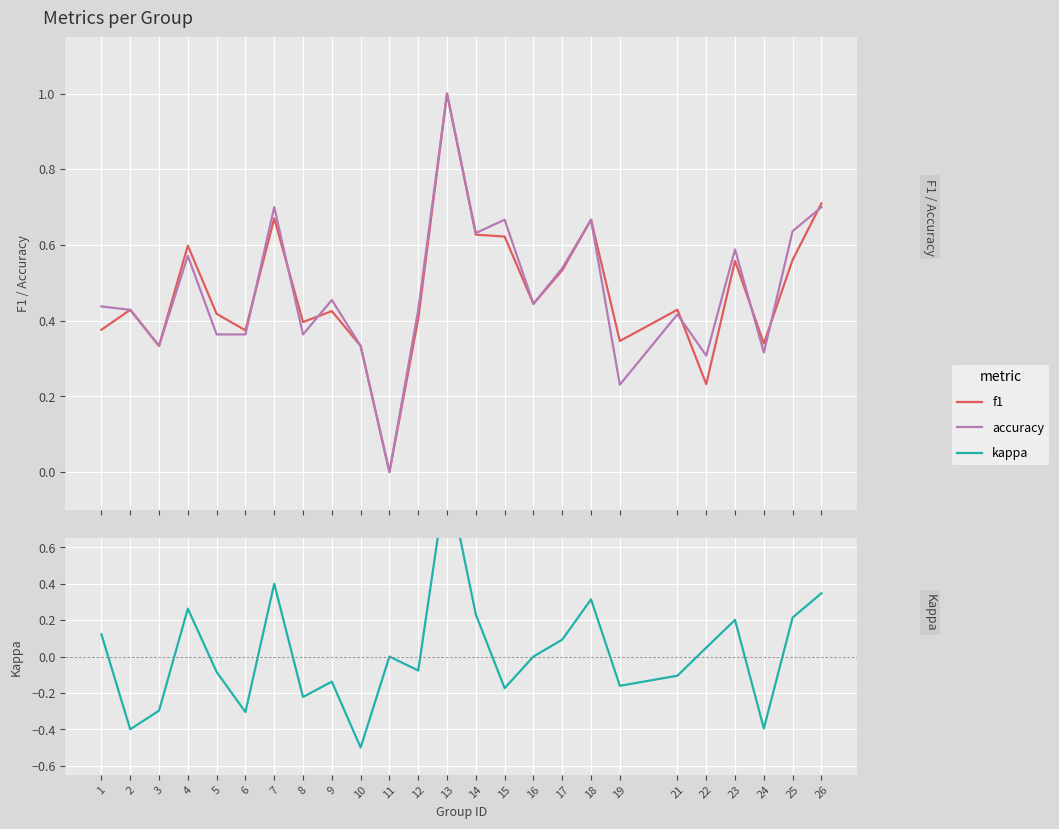

Rank the series at 1 from highest to lowest value.

accuracy, f1, kappa